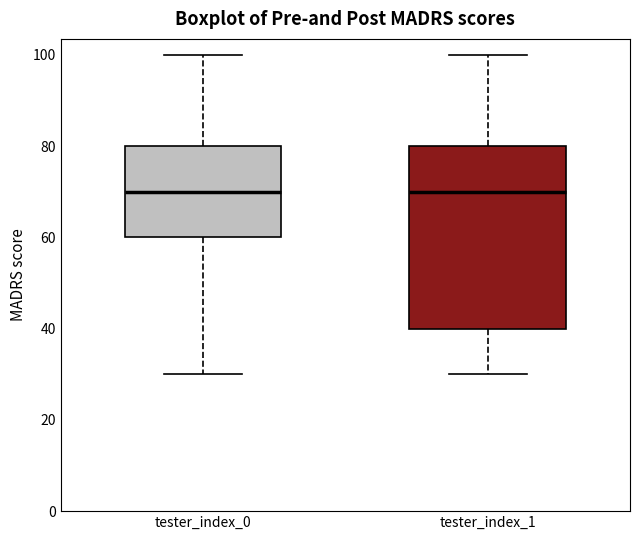

Reading left to right, read every box against the y-axis: the position of its median line, the range the box covers, and the ends of its whiskers. The values are not printed on the chart, so give them approximately, as read against the axis.

tester_index_0: median 70, box 60 to 80, whiskers 30 to 100
tester_index_1: median 70, box 40 to 80, whiskers 30 to 100